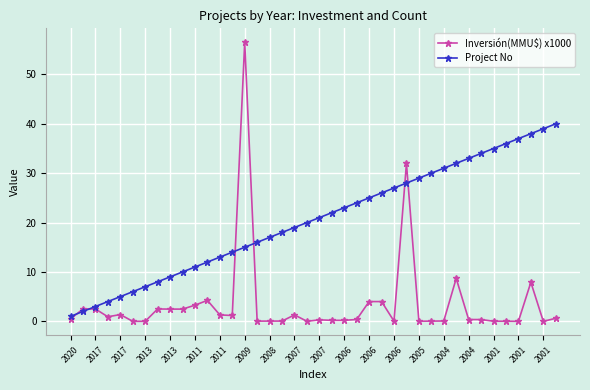

What is the value of the Inversión(MMU$) x1000 point at the 2nd from the left?

2.5